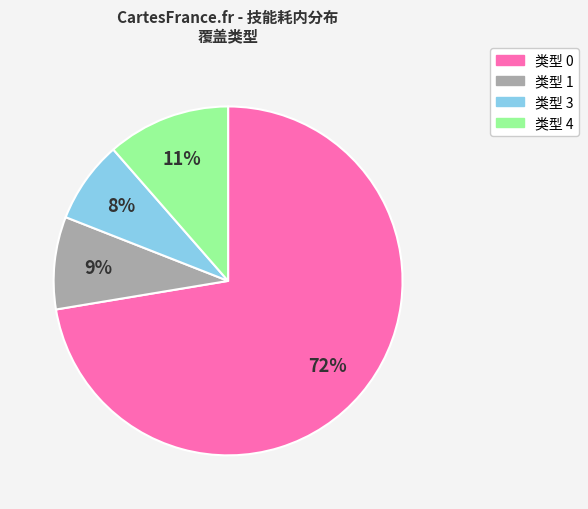

Is there any slice that represents more than half of the pie?

Yes